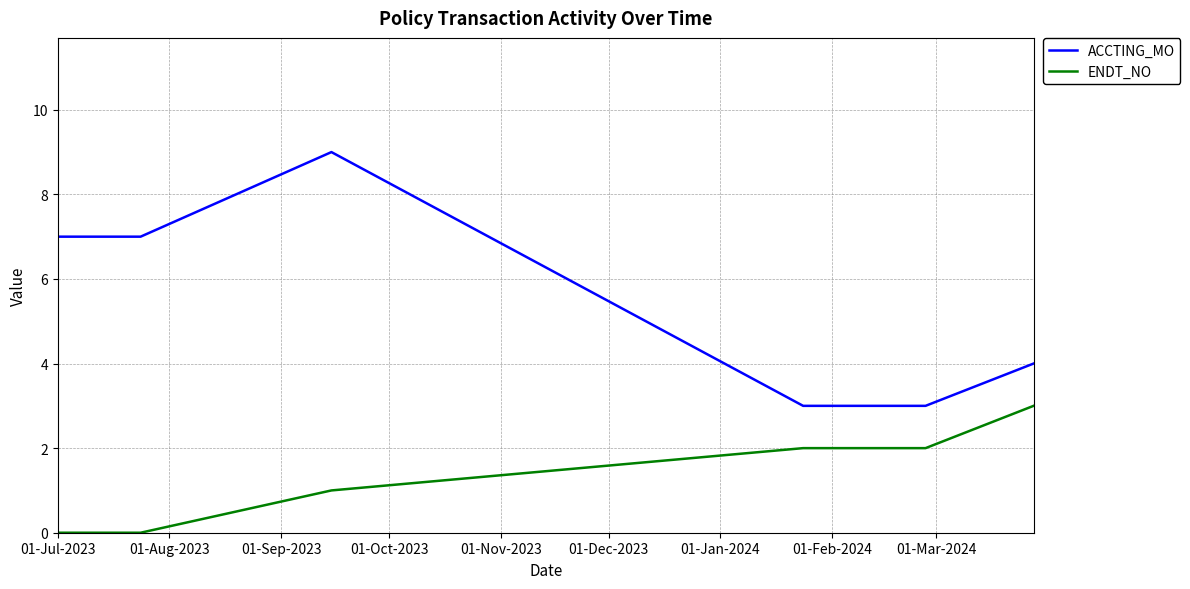

Which series has the widest spread of values?

ACCTING_MO